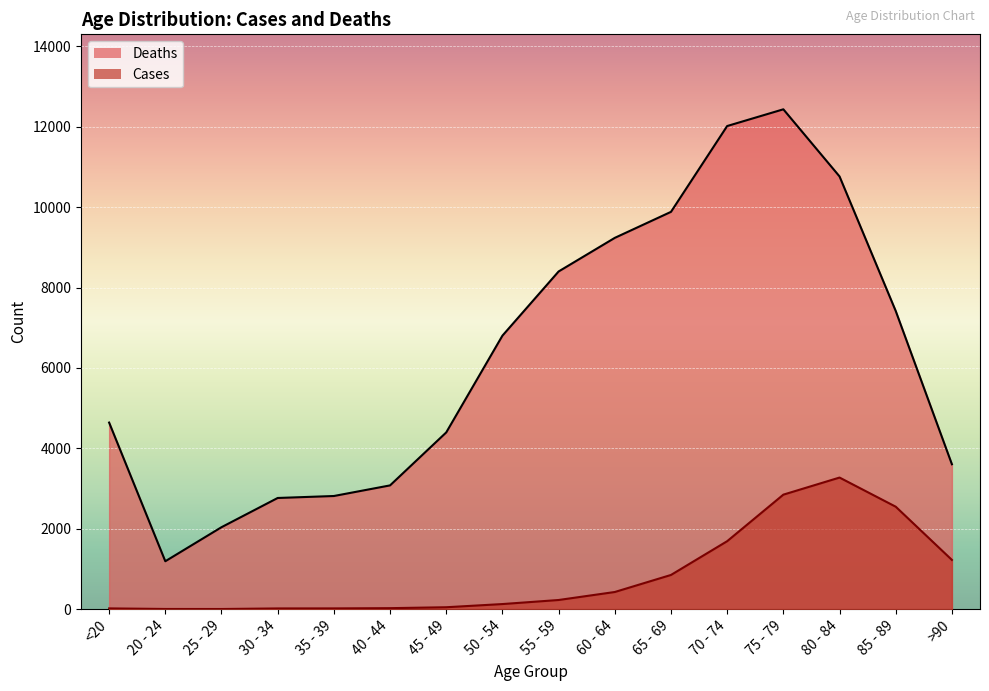

What is the spread (max minus min) of values at >90?

2380